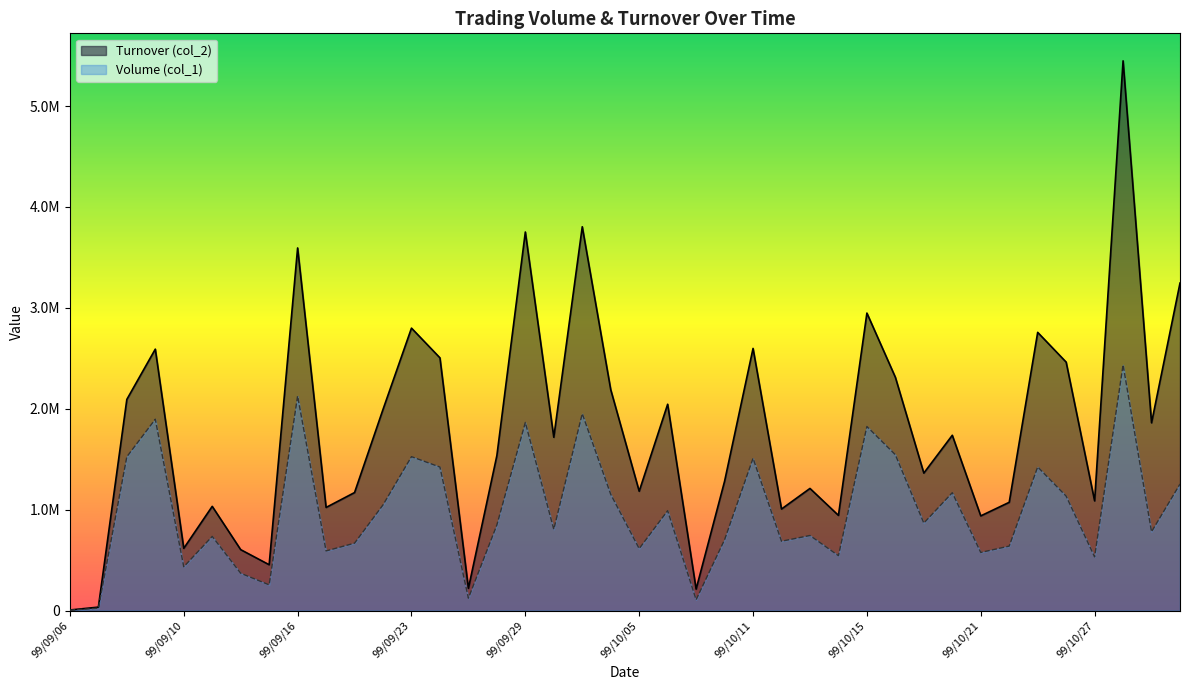

Is the value of Volume (col_1) at 99/09/15 greater than the value of Turnover (col_2) at 99/09/10?

No